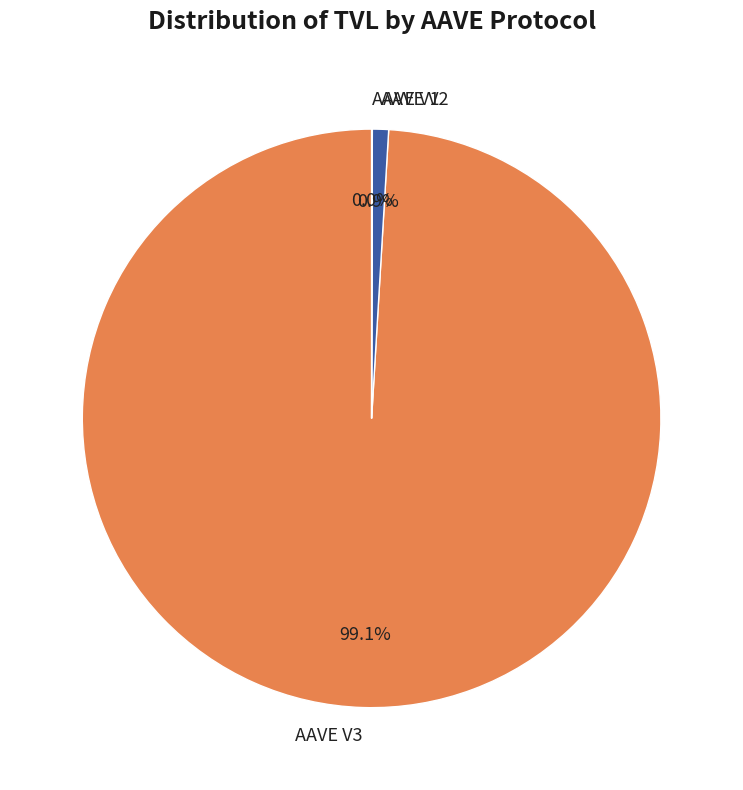

What portion of the pie excludes AAVE V3?

0.9%